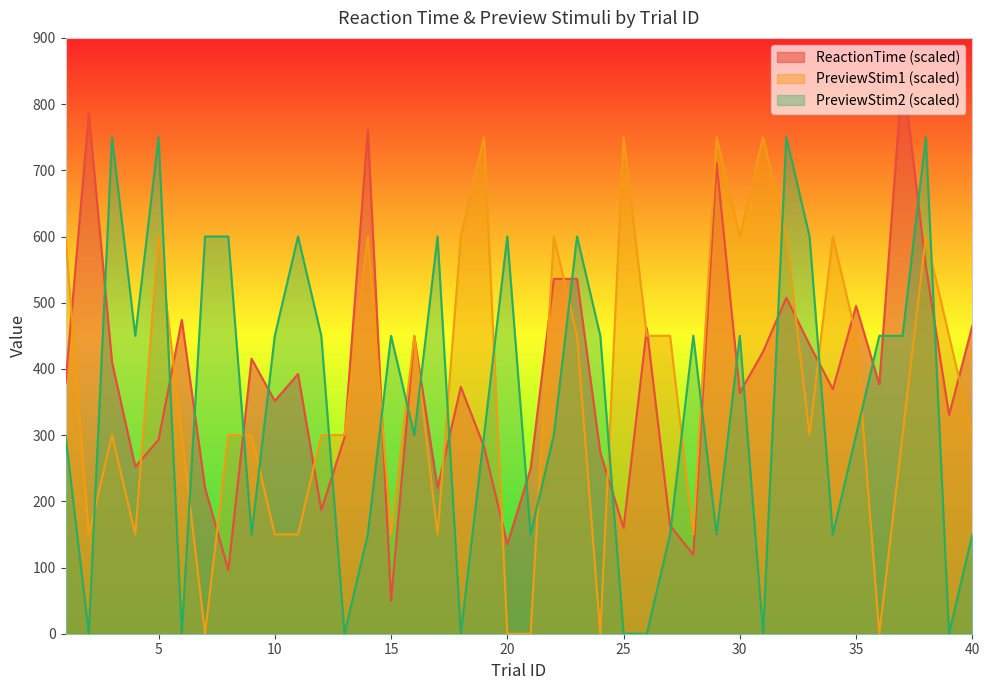

Between 10 and 8, which is larger?

10